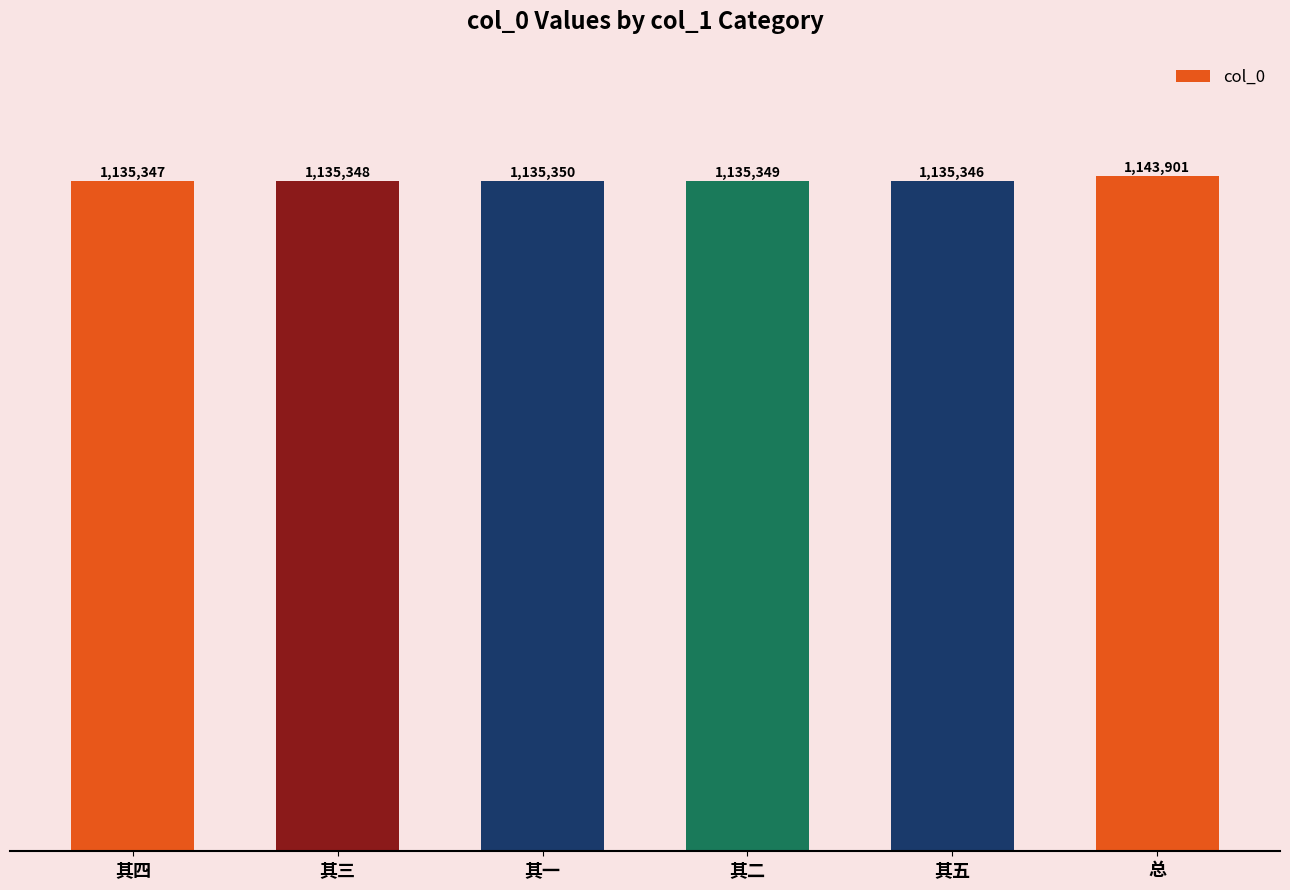

How many bars are there in total?

6